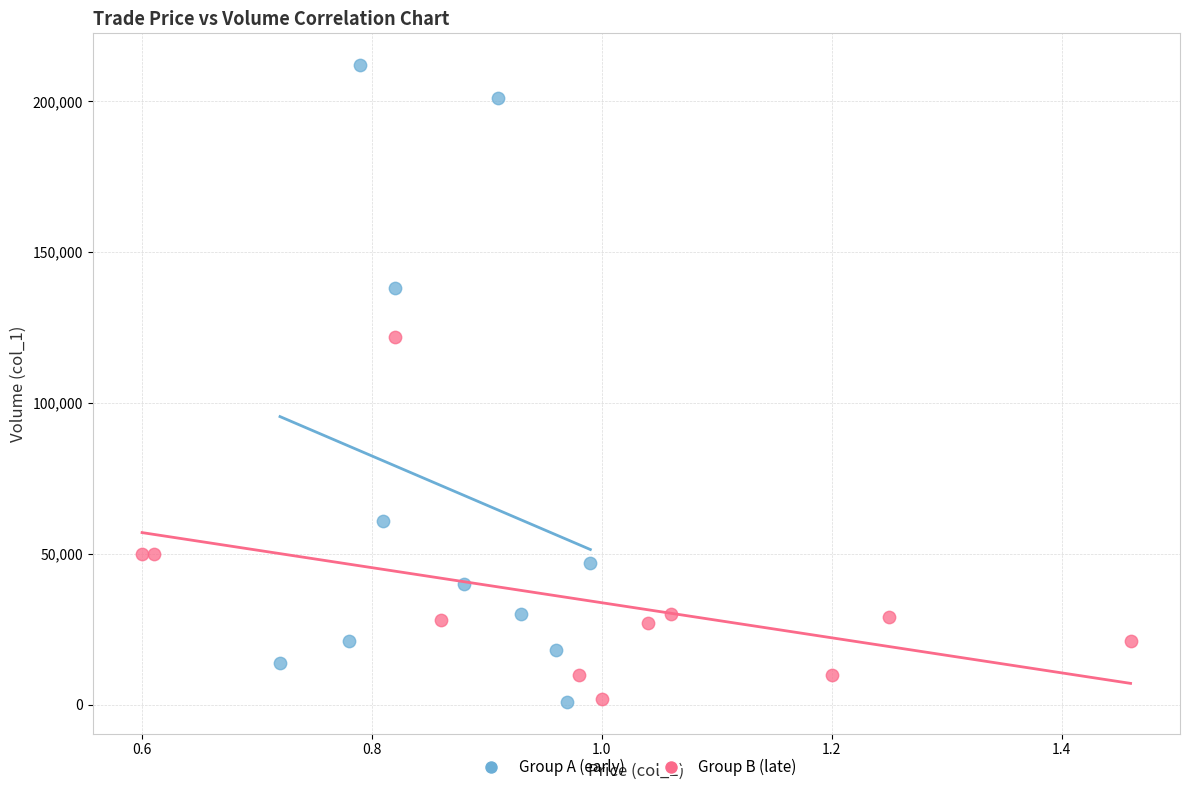

Which series contains the highest Y value?

Group A (early)